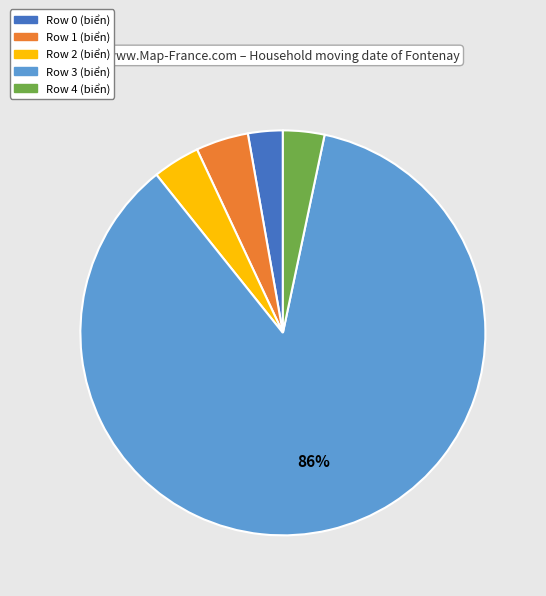

Does Row 0 represent more than half of the total?

No